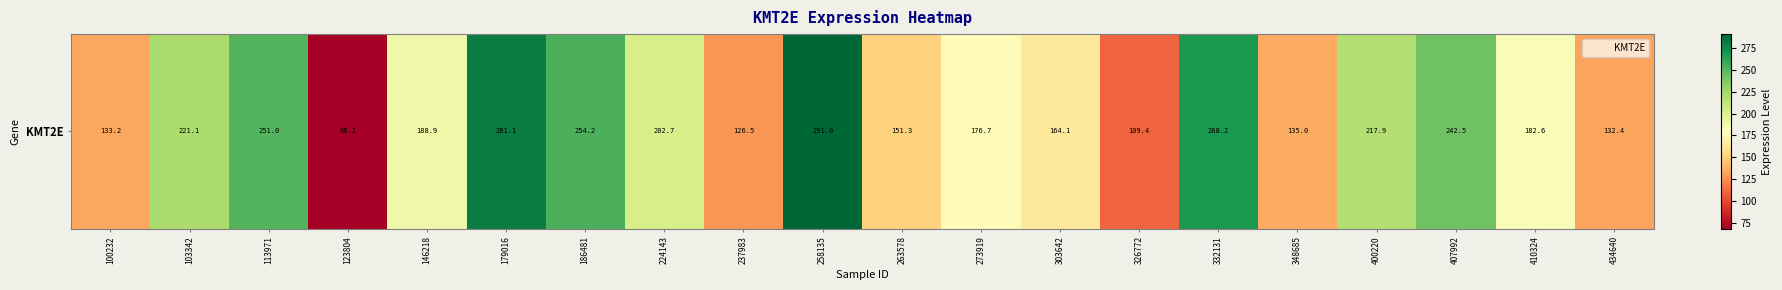

The chart shows a value of 377.4 at 113971. True or false?

False